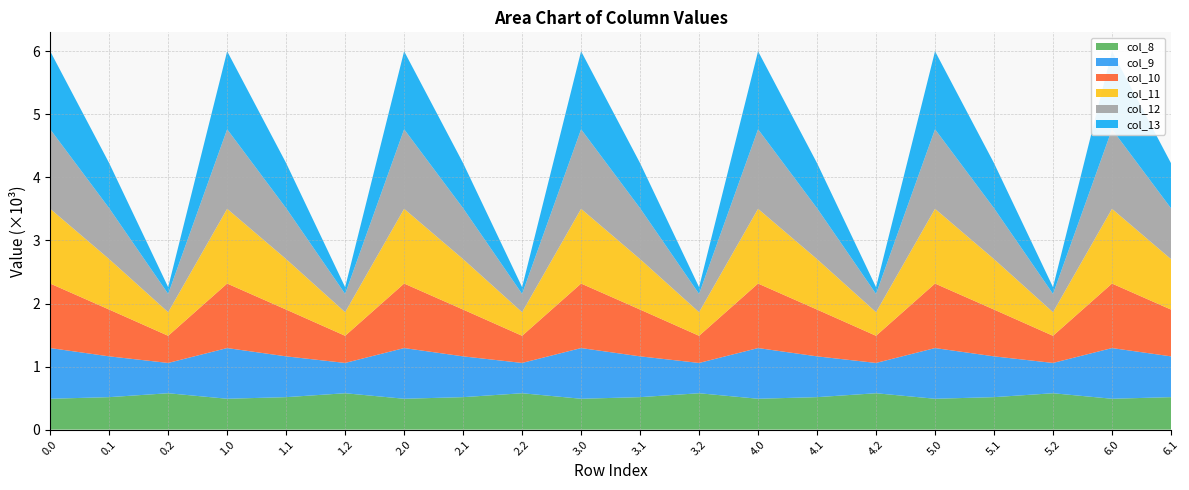

Reading right to left, what are all the values shown in this chart?

col_8: 6.1=514.8	6.0=489.3	5.2=576.6	5.1=514.8	5.0=489.3	4.2=576.6	4.1=514.8	4.0=489.3	3.2=576.6	3.1=514.8	3.0=489.3	2.2=576.6	2.1=514.8	2.0=489.3	1.2=576.6	1.1=514.8	1.0=489.3	0.2=576.6	0.1=514.8	0.0=489.3
col_9: 6.1=646.9	6.0=804.0	5.2=480.7	5.1=646.9	5.0=804.0	4.2=480.7	4.1=646.9	4.0=804.0	3.2=480.7	3.1=646.9	3.0=804.0	2.2=480.7	2.1=646.9	2.0=804.0	1.2=480.7	1.1=646.9	1.0=804.0	0.2=480.7	0.1=646.9	0.0=804.0
col_10: 6.1=742.1	6.0=1023.2	5.2=430.5	5.1=742.1	5.0=1023.2	4.2=430.5	4.1=742.1	4.0=1023.2	3.2=430.5	3.1=742.1	3.0=1023.2	2.2=430.5	2.1=742.1	2.0=1023.2	1.2=430.5	1.1=742.1	1.0=1023.2	0.2=430.5	0.1=742.1	0.0=1023.2
col_11: 6.1=800.2	6.0=1185.2	5.2=374.4	5.1=800.2	5.0=1185.2	4.2=374.4	4.1=800.2	4.0=1185.2	3.2=374.4	3.1=800.2	3.0=1185.2	2.2=374.4	2.1=800.2	2.0=1185.2	1.2=374.4	1.1=800.2	1.0=1185.2	0.2=374.4	0.1=800.2	0.0=1185.2
col_12: 6.1=806.9	6.0=1261.6	5.2=289.5	5.1=806.9	5.0=1261.6	4.2=289.5	4.1=806.9	4.0=1261.6	3.2=289.5	3.1=806.9	3.0=1261.6	2.2=289.5	2.1=806.9	2.0=1261.6	1.2=289.5	1.1=806.9	1.0=1261.6	0.2=289.5	0.1=806.9	0.0=1261.6
col_13: 6.1=715.3	6.0=1237.4	5.2=107.8	5.1=715.3	5.0=1237.4	4.2=107.8	4.1=715.3	4.0=1237.4	3.2=107.8	3.1=715.3	3.0=1237.4	2.2=107.8	2.1=715.3	2.0=1237.4	1.2=107.8	1.1=715.3	1.0=1237.4	0.2=107.8	0.1=715.3	0.0=1237.4